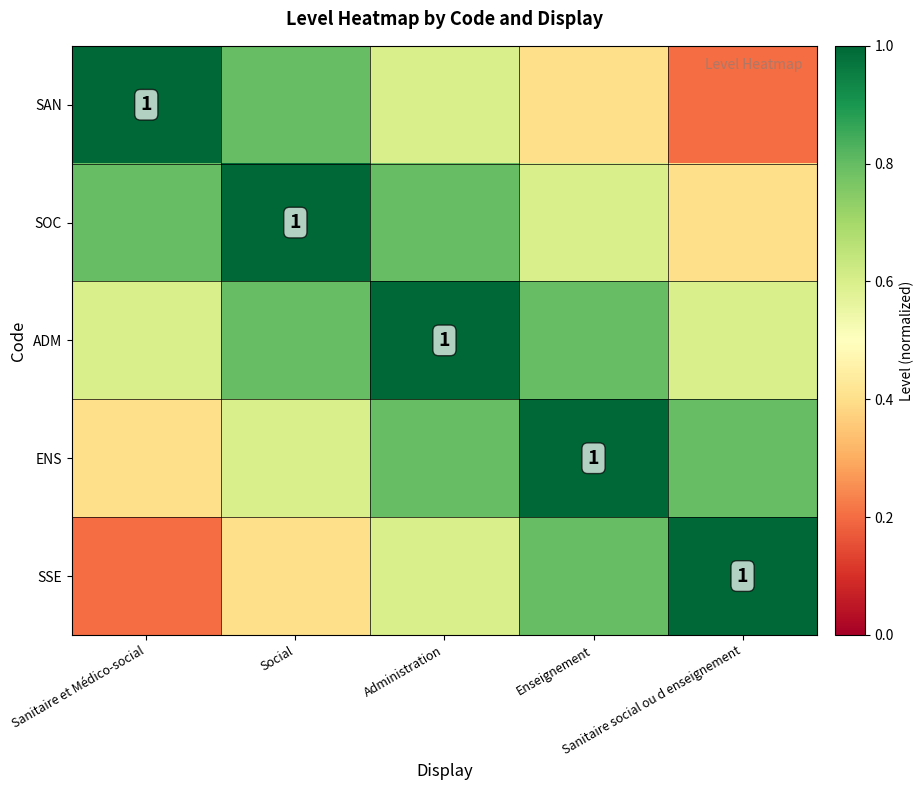

What is the maximum value for SOC?

1.0